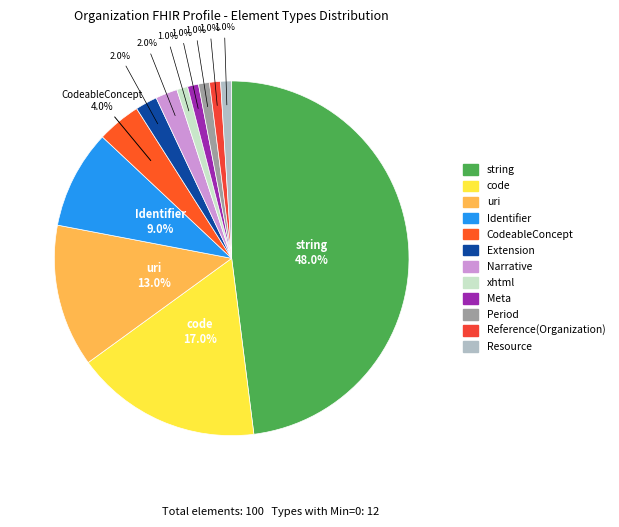

How many slices are in this pie chart?

12